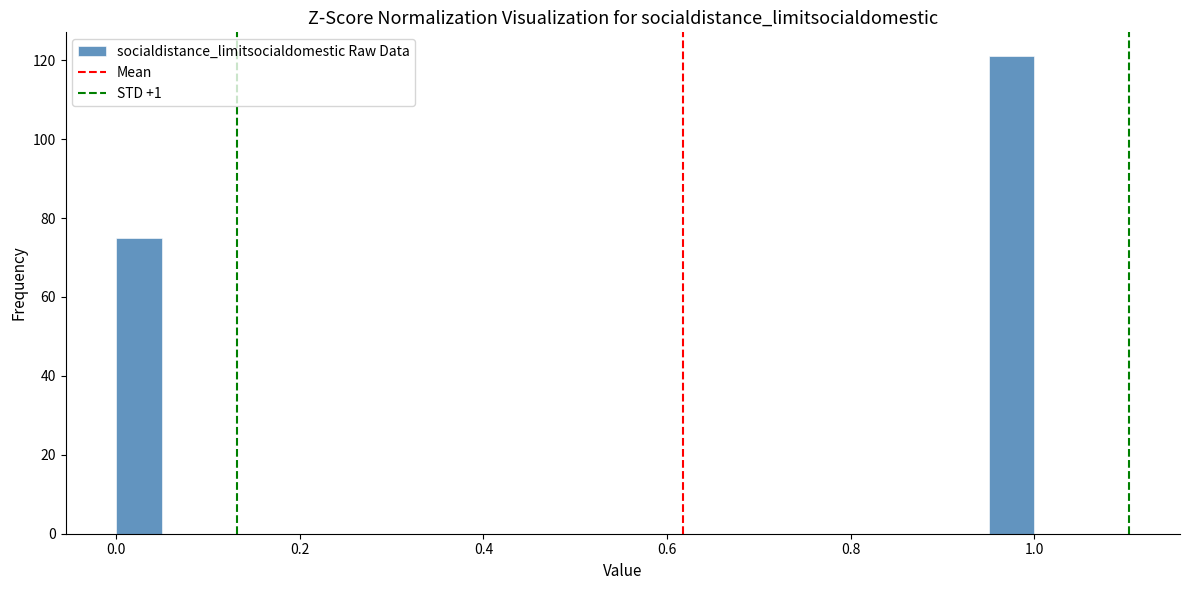

Around what value on the x-axis is the tallest bar? Give the approximate position of its centre, as read against the axis.

0.98